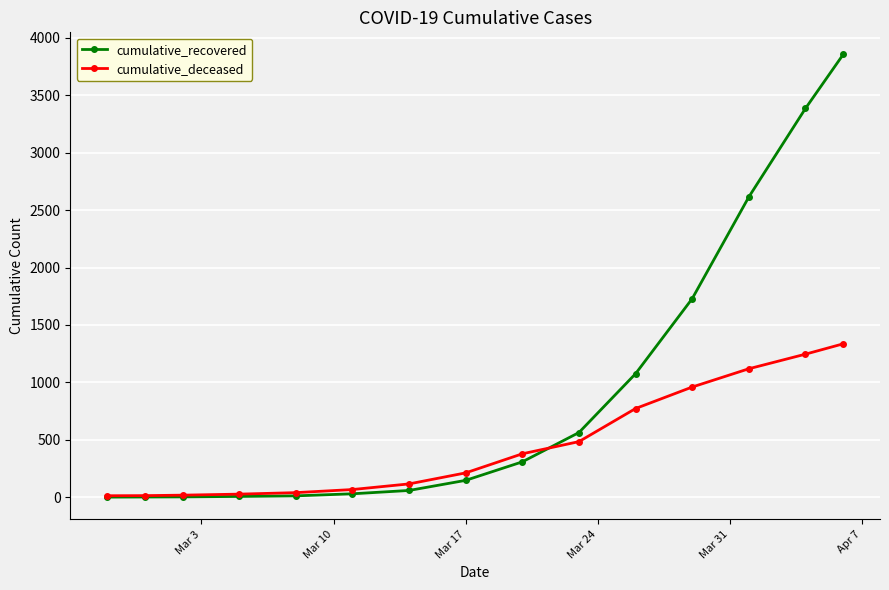

What is the maximum value for cumulative_recovered?

3854